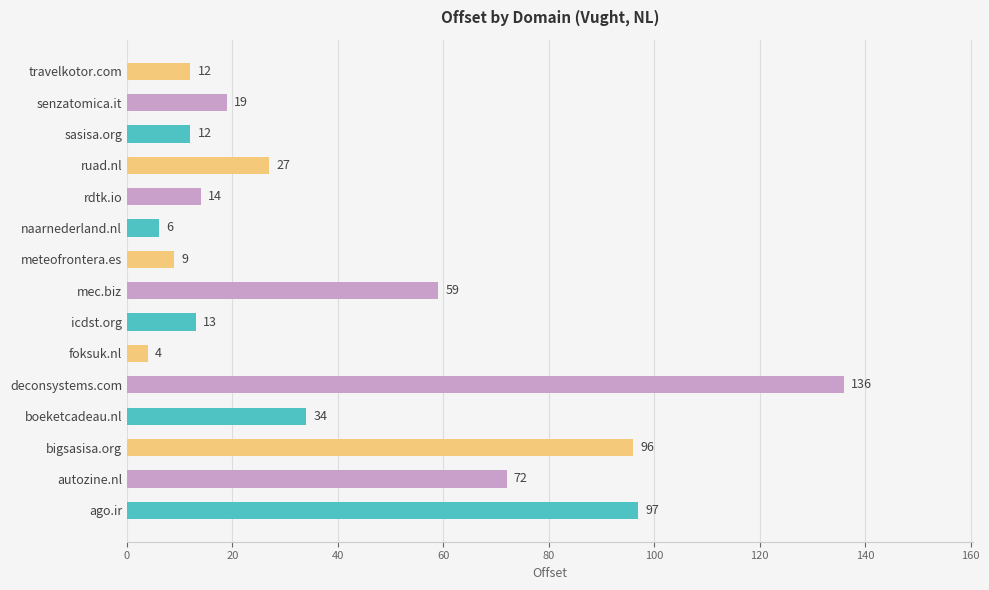

What is the difference between the maximum and minimum values?

132